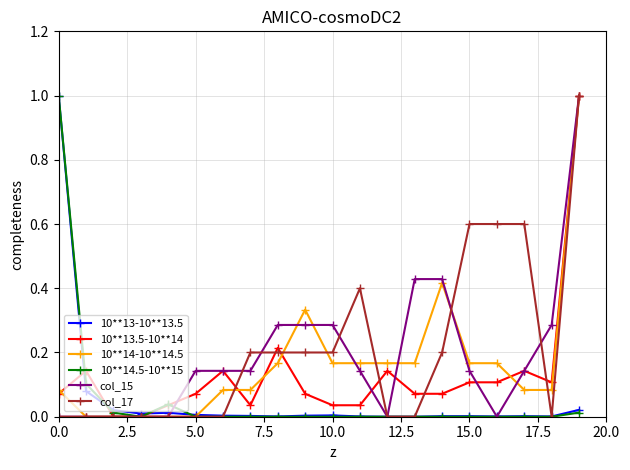

True or false: 10**14.5-10**15 has more than 0 interior local peaks.

True